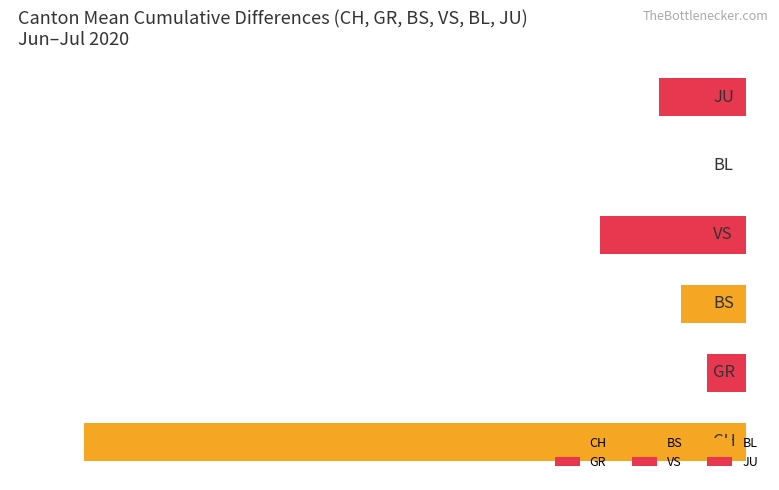

Are the bars horizontal?

Yes